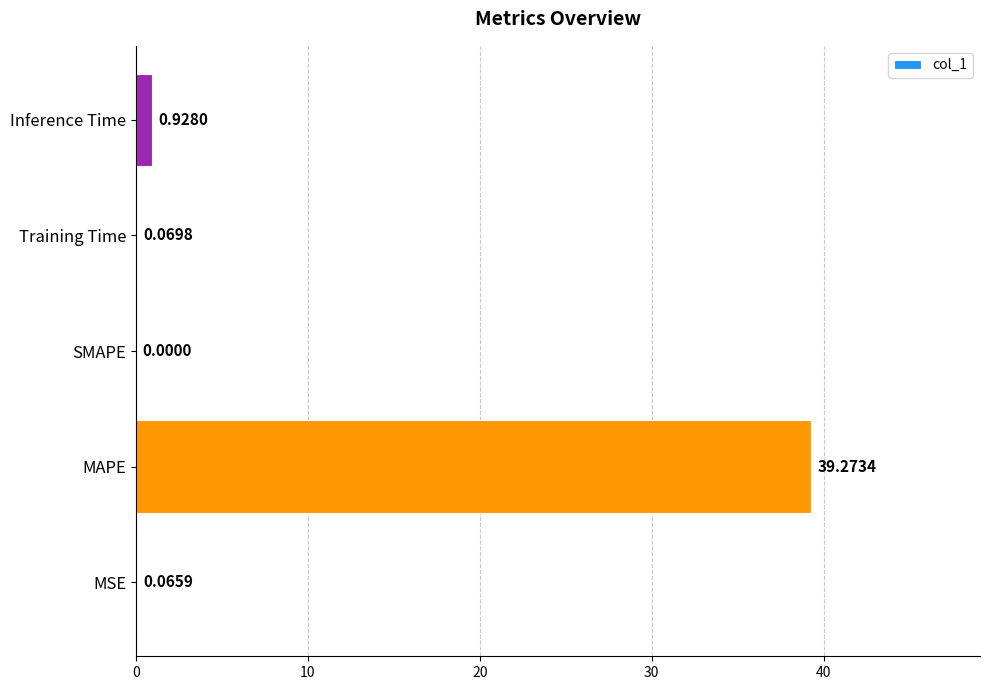

What is the sum of all values?

40.3